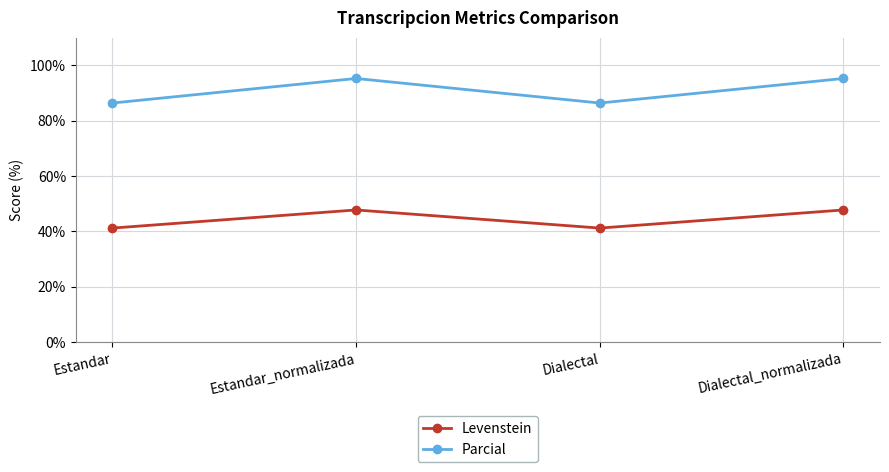

The Levenstein series shows 47.7 at Dialectal_normalizada. True or false?

True